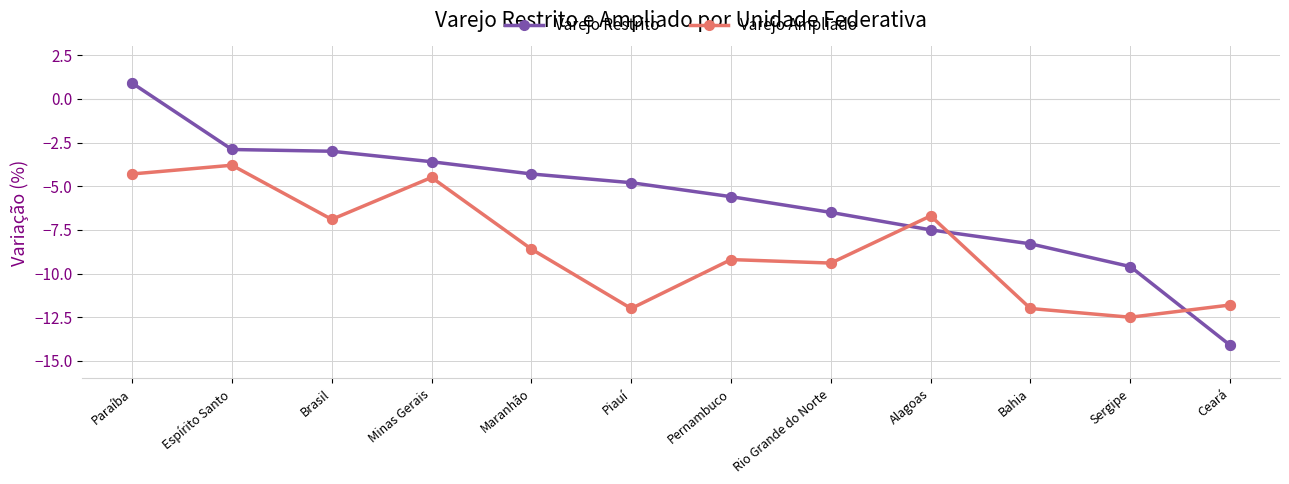

Is the value of Varejo Restrito at Paraíba greater than the value of Varejo Ampliado at Ceará?

Yes